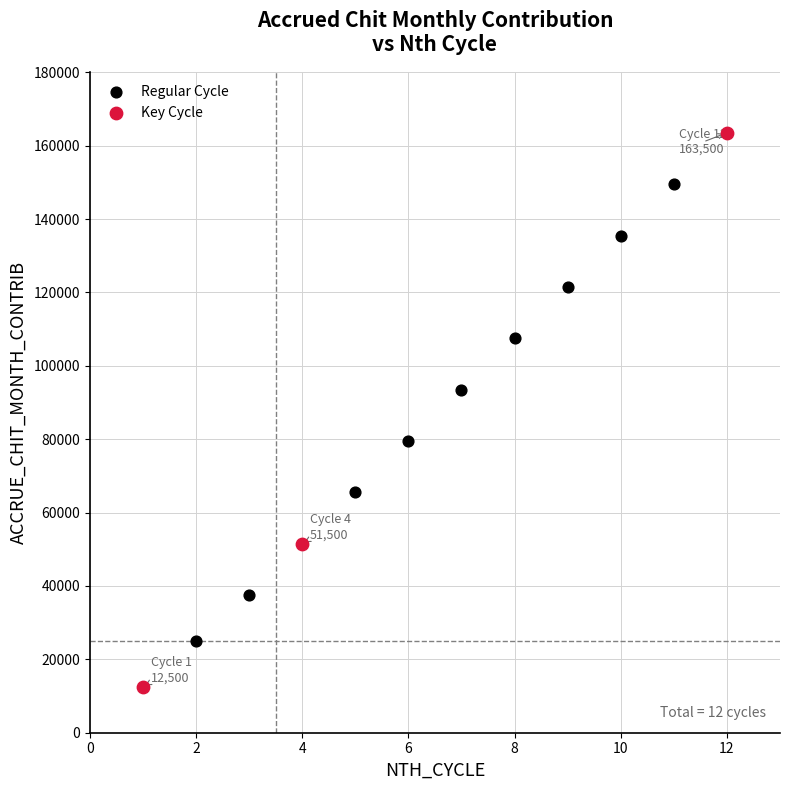

Which series reaches the maximum Y coordinate?

Key Cycle